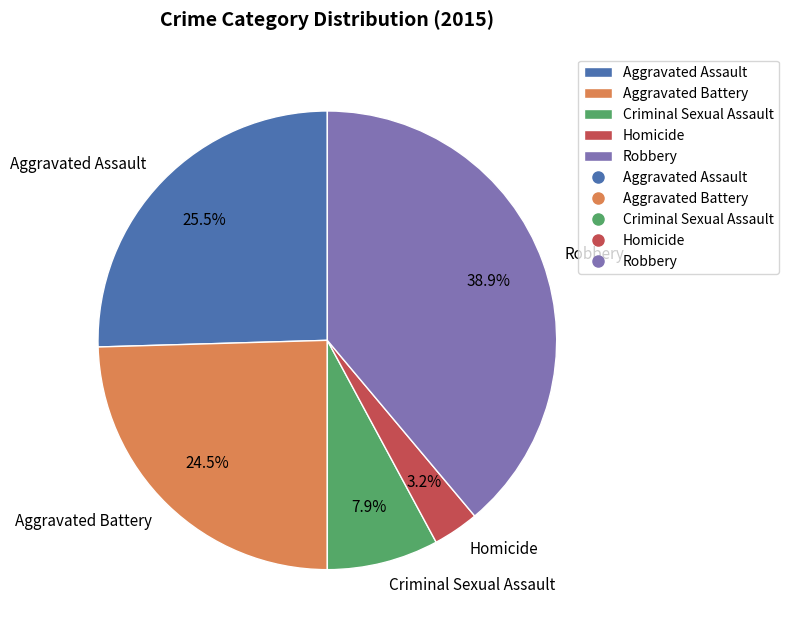

What is the smallest slice in the pie chart?

Homicide